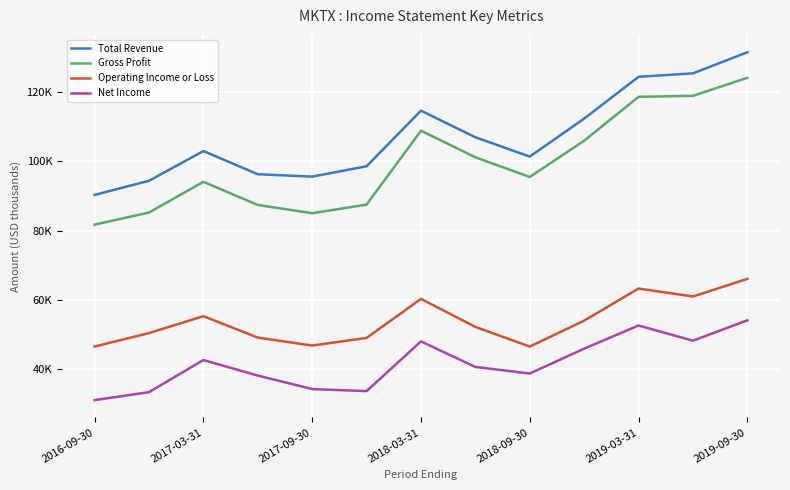

What is the minimum value shown in the chart?

30900